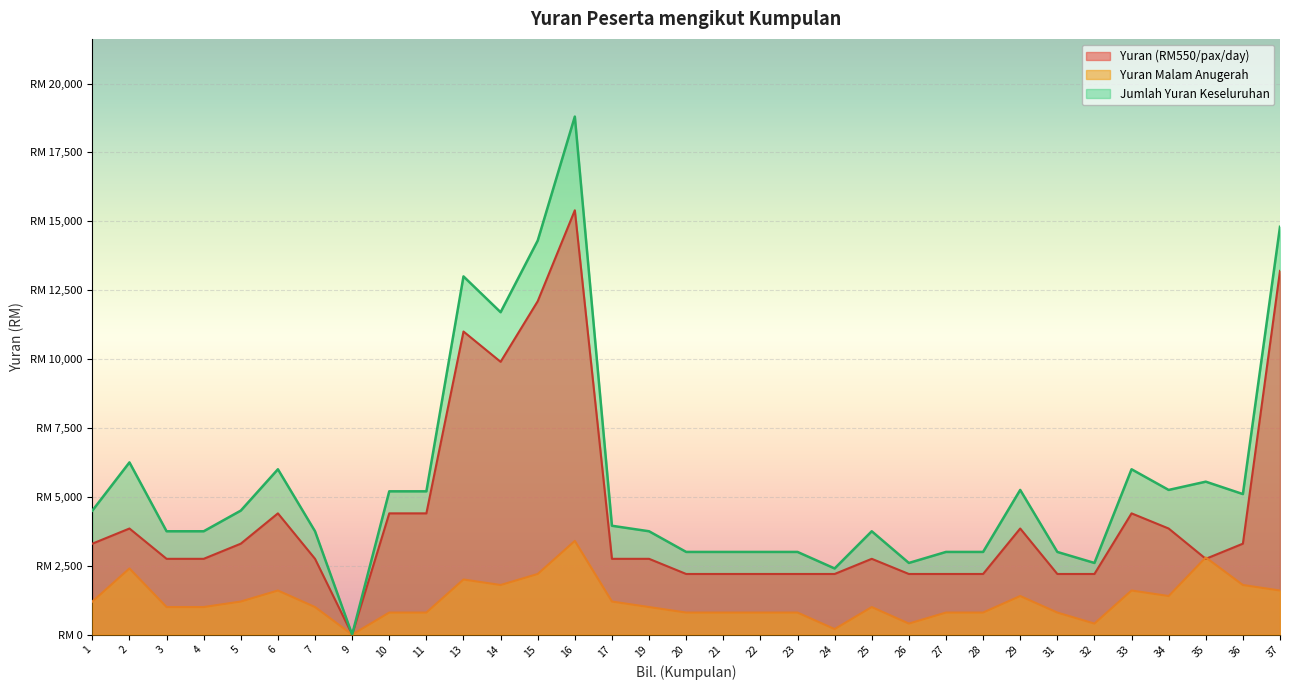

At how many categories does at least one series exceed 2293?

32